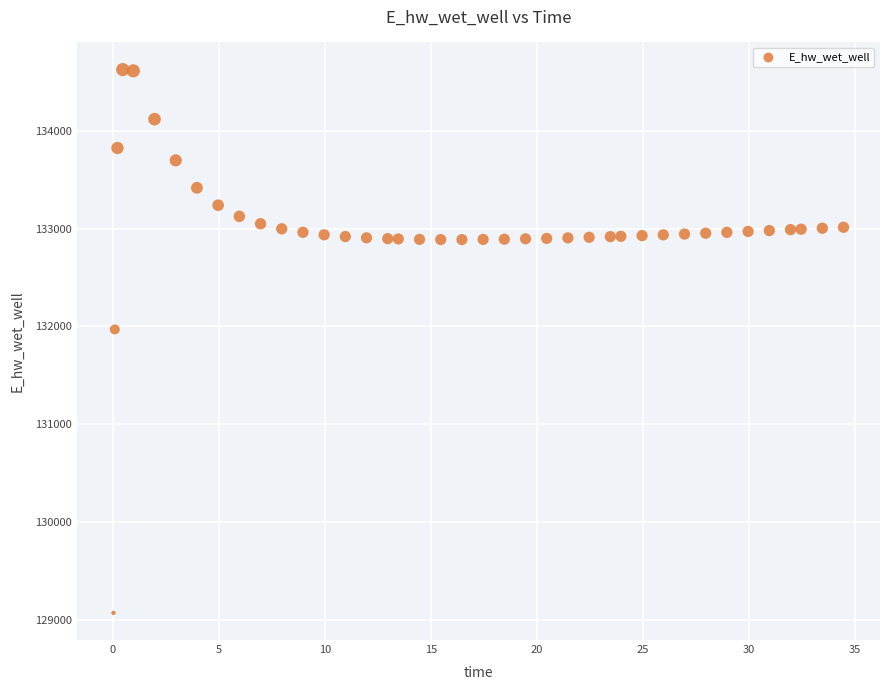

What is the range of X values (max minus min)?

34.4